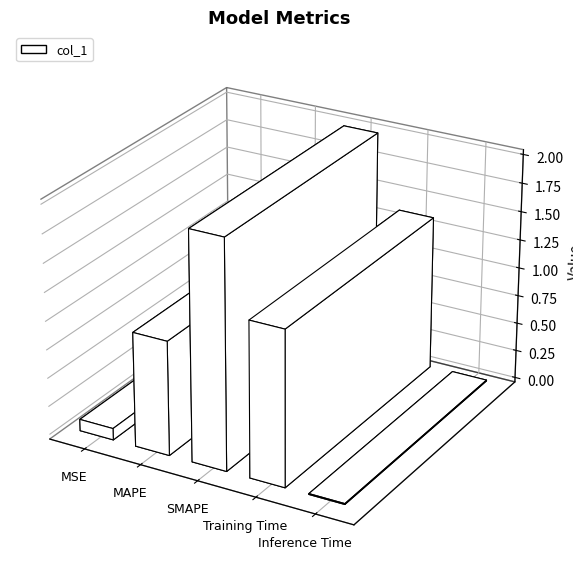

How many series are shown in this chart?

1